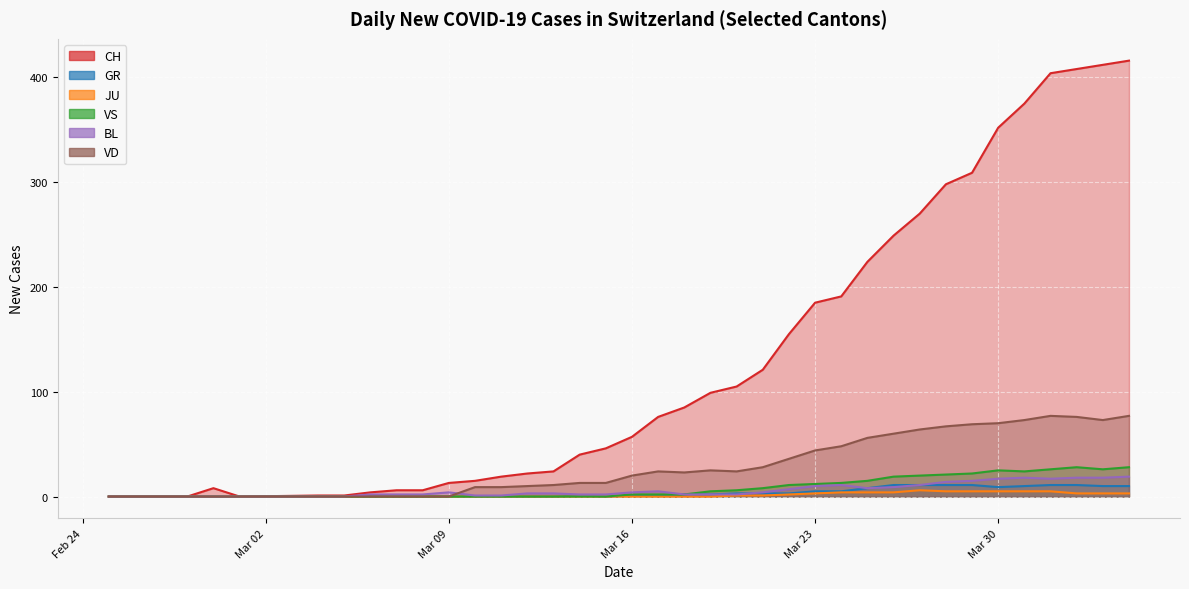

How many lines are shown in the chart?

6